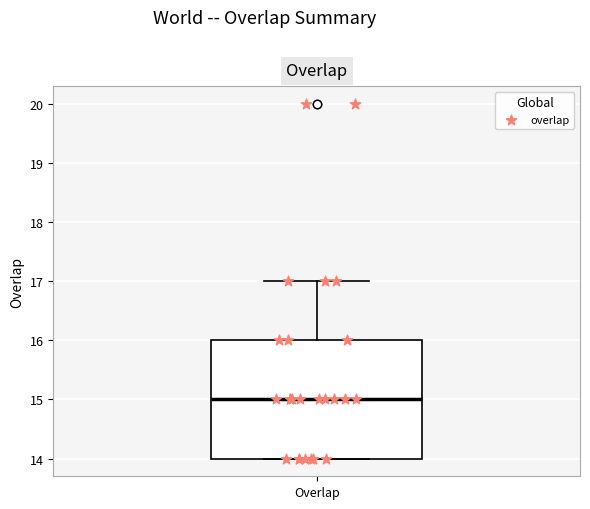

Transcribe this box plot: give where the median line is, the range the box spans, and where the two whiskers end, as read against the y-axis. The values are not printed on the chart, so give them approximately, as read against the axis.

median 15, box 14 to 16, whiskers 14 to 17